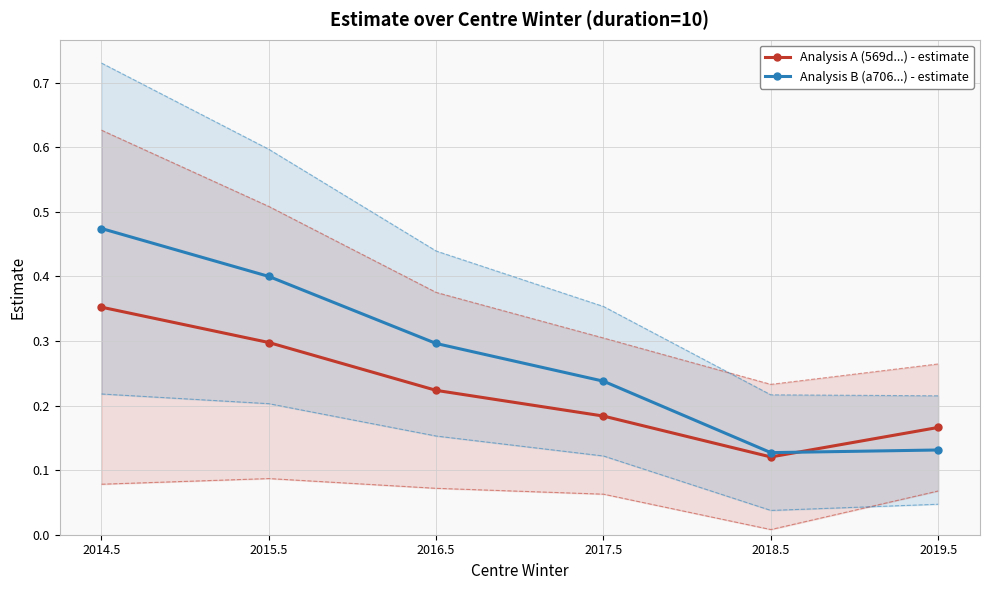

Between 2015.5 and 2018.5, which is larger?

2015.5